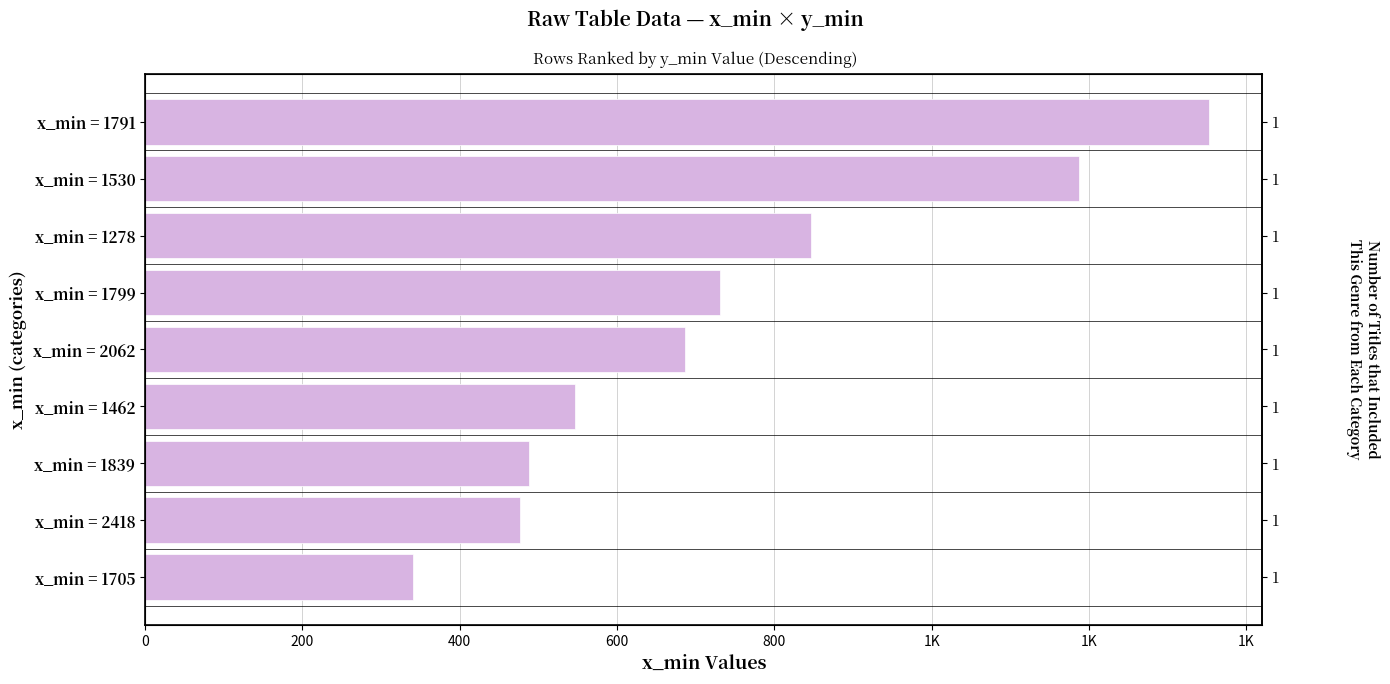

The value at x_min = 1462 is 905. True or false?

False